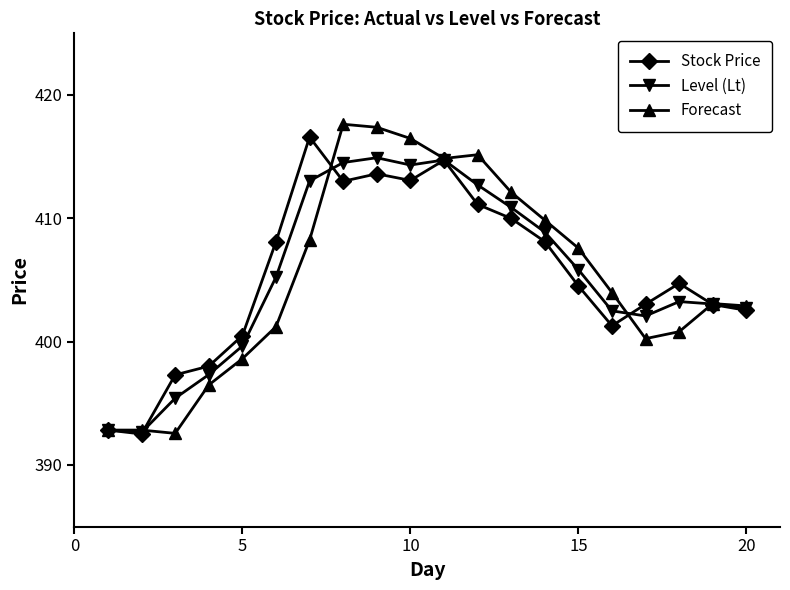

List the series in order of their peak value, lowest first.

Level (Lt), Stock Price, Forecast